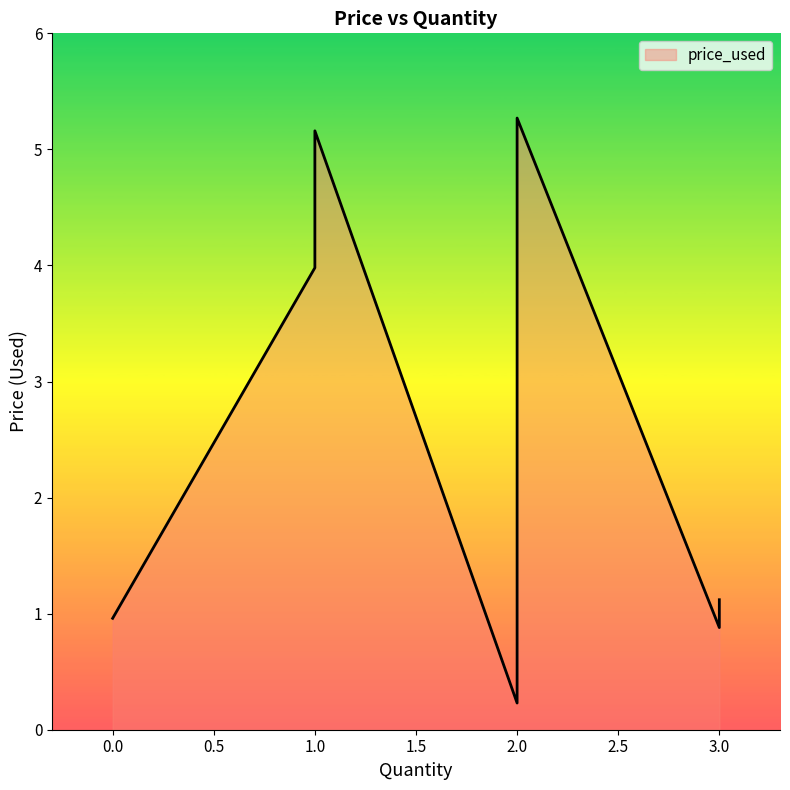

How many lines are shown in the chart?

1